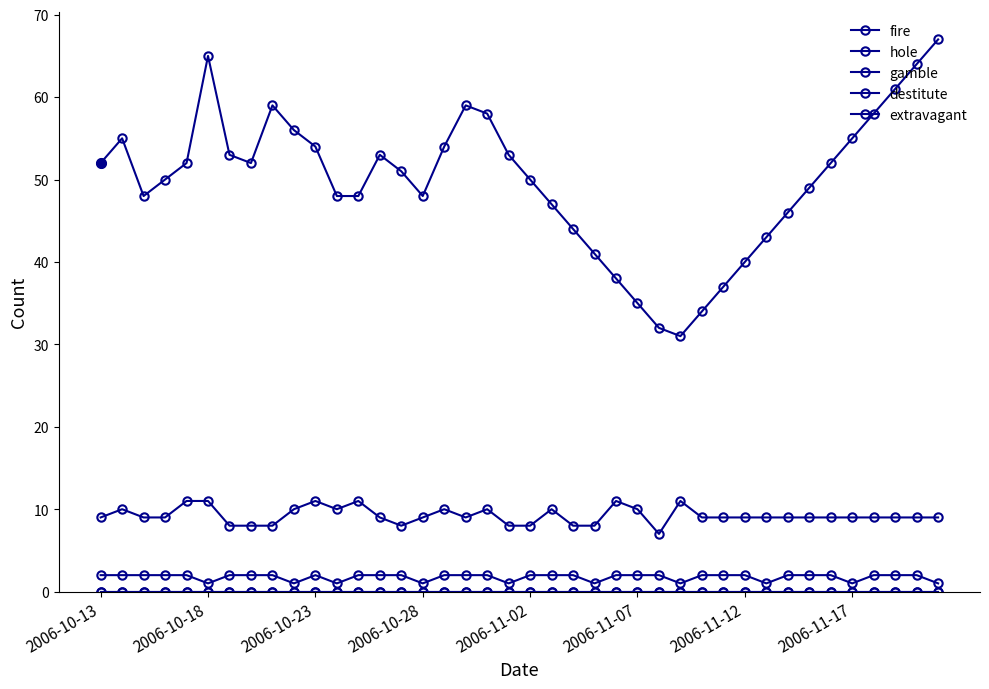

Is this an area chart (filled region under the line)?

No